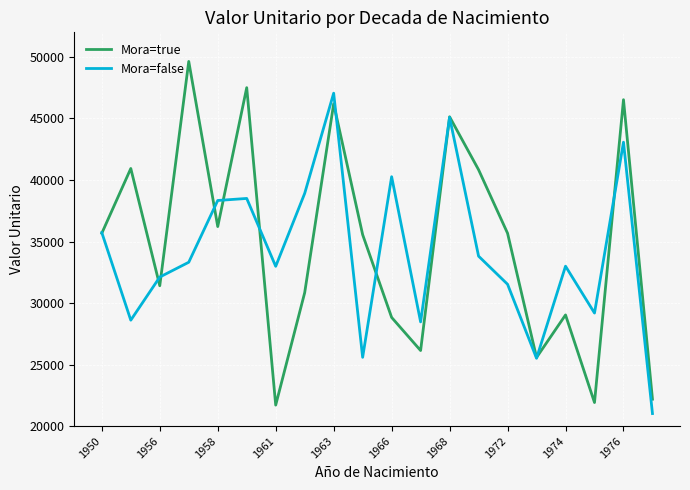

What is the sum of all Mora=true values?

697474.5